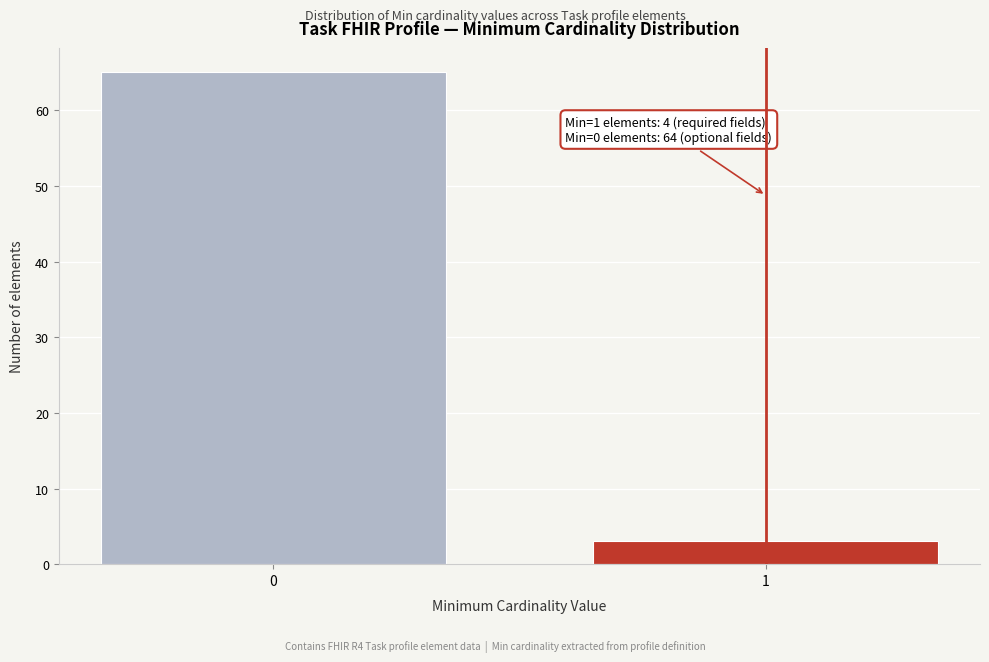

Reading left to right, extract all data points from this chart.

0=65	1=3